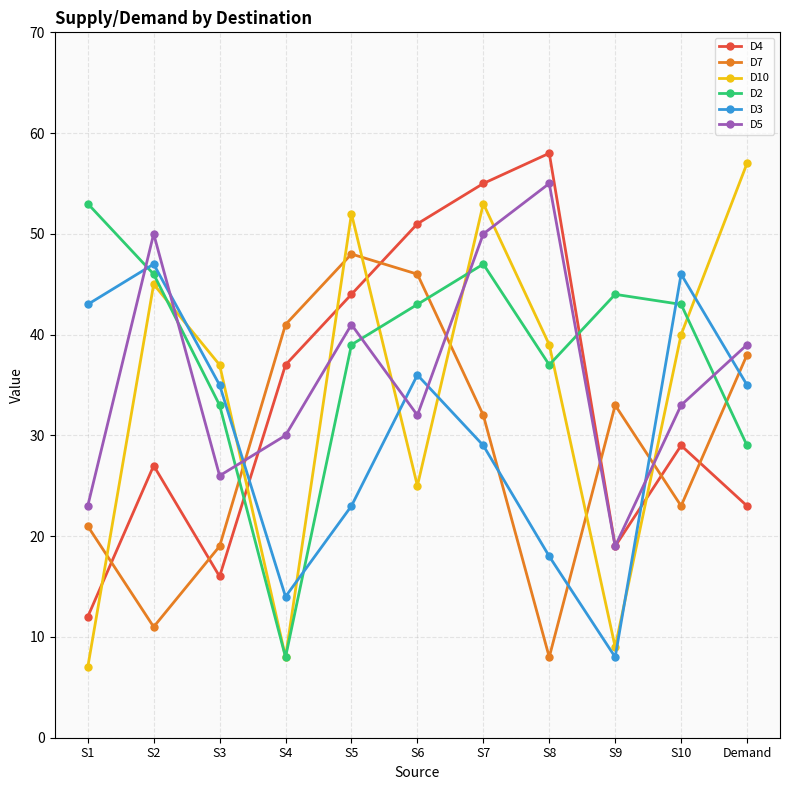

Read the D5 value at S9, to the nearest 10.

20